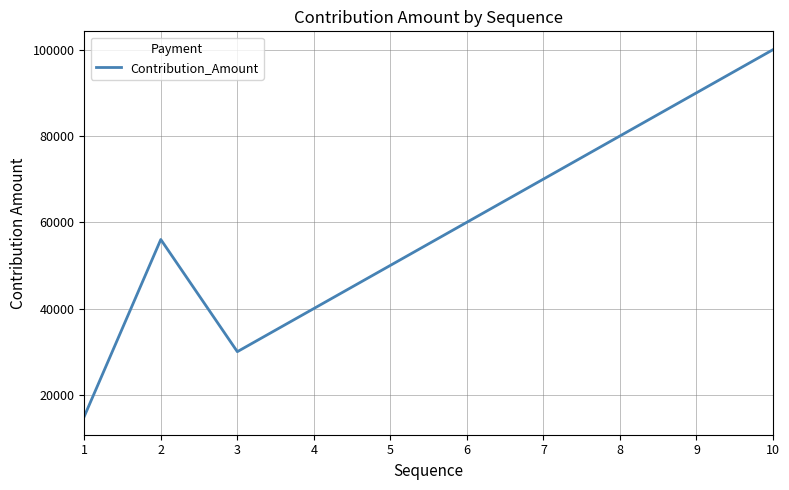

Does the chart display data point markers on the line(s)?

No